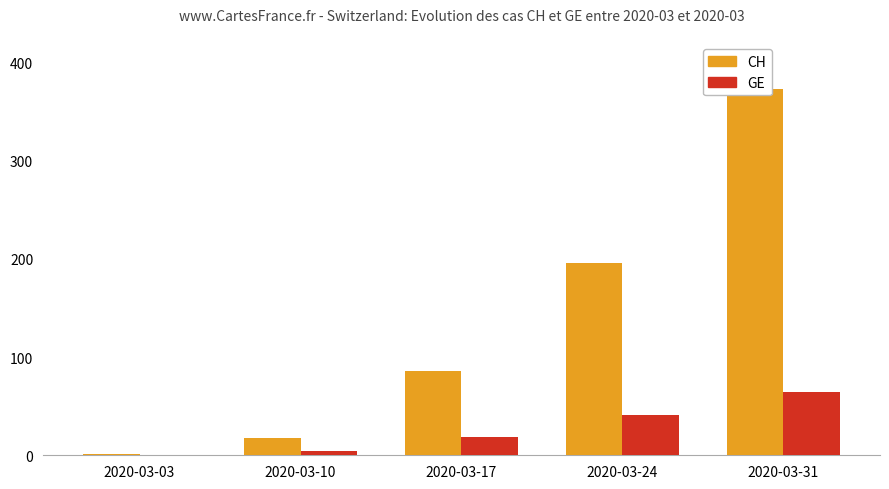

Which category has the lowest value in the GE series?

2020-03-03